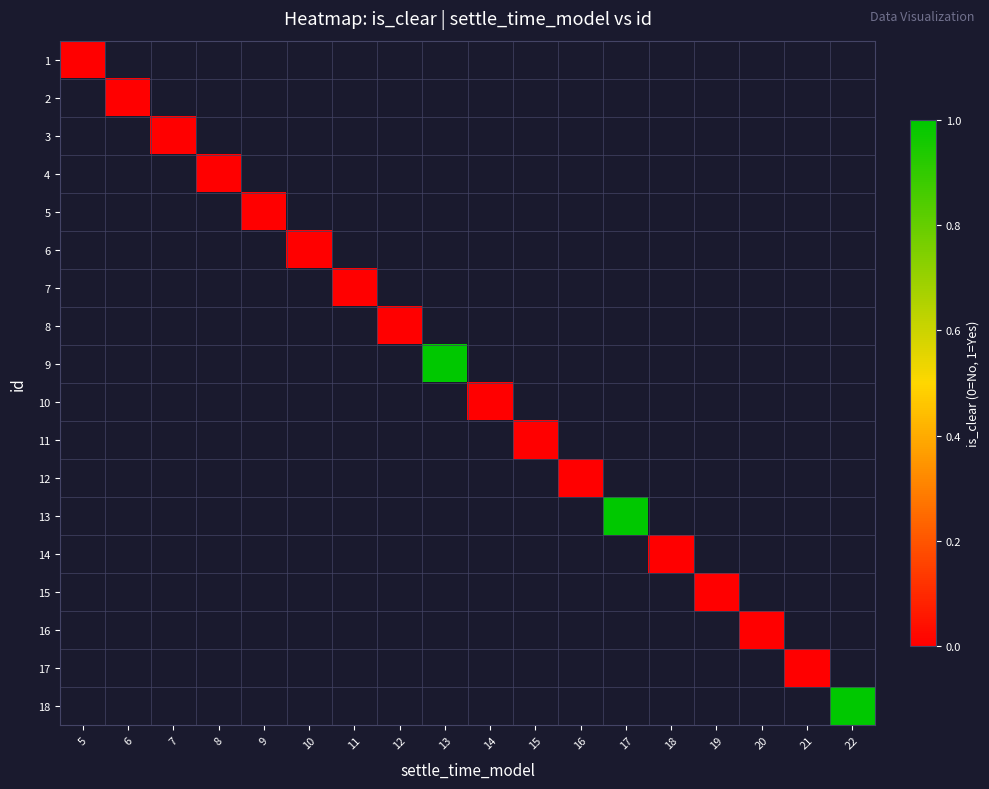

The 15 series shows 0.0 at 19. True or false?

True